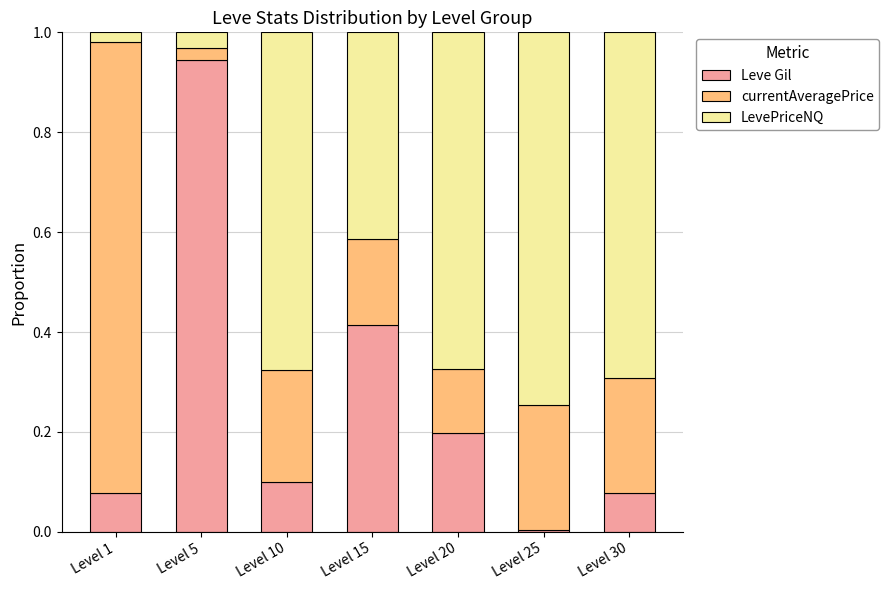

At which label does Leve Gil reach its minimum?

Level 25